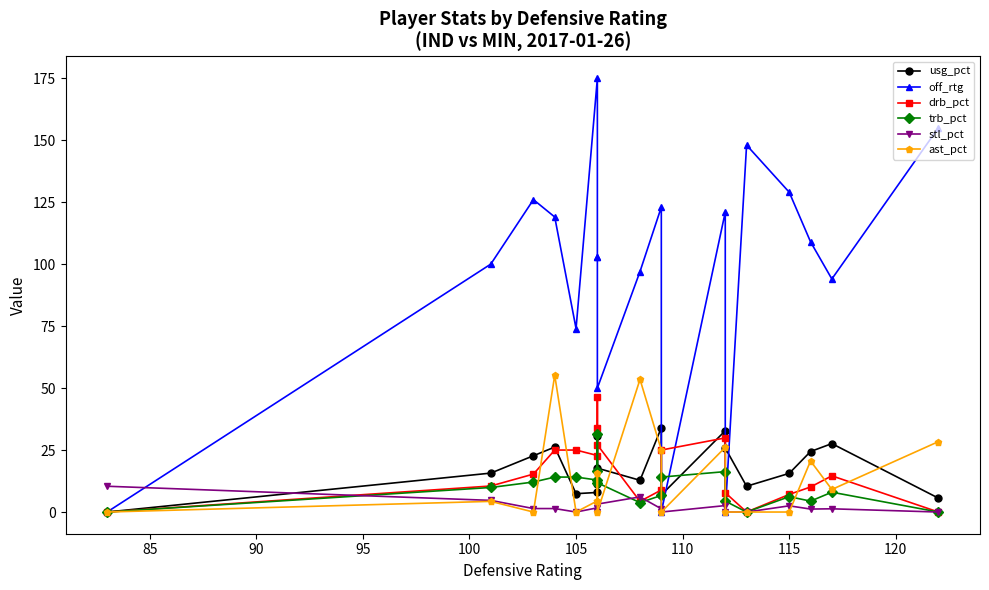

True or false: off_rtg and stl_pct cross at least once.

True